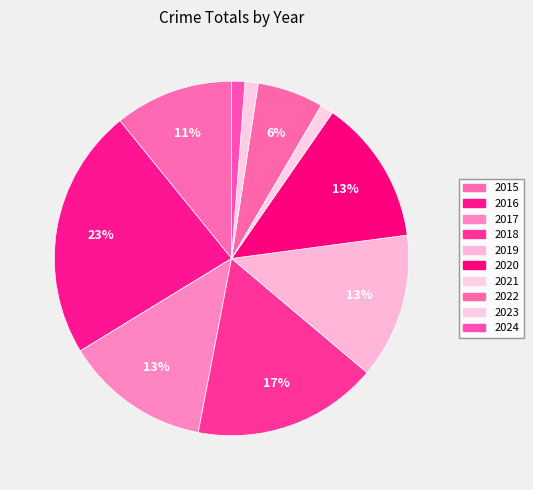

To the nearest percent, what is the difference between the 2021 and 2019 slice percentages?

12%